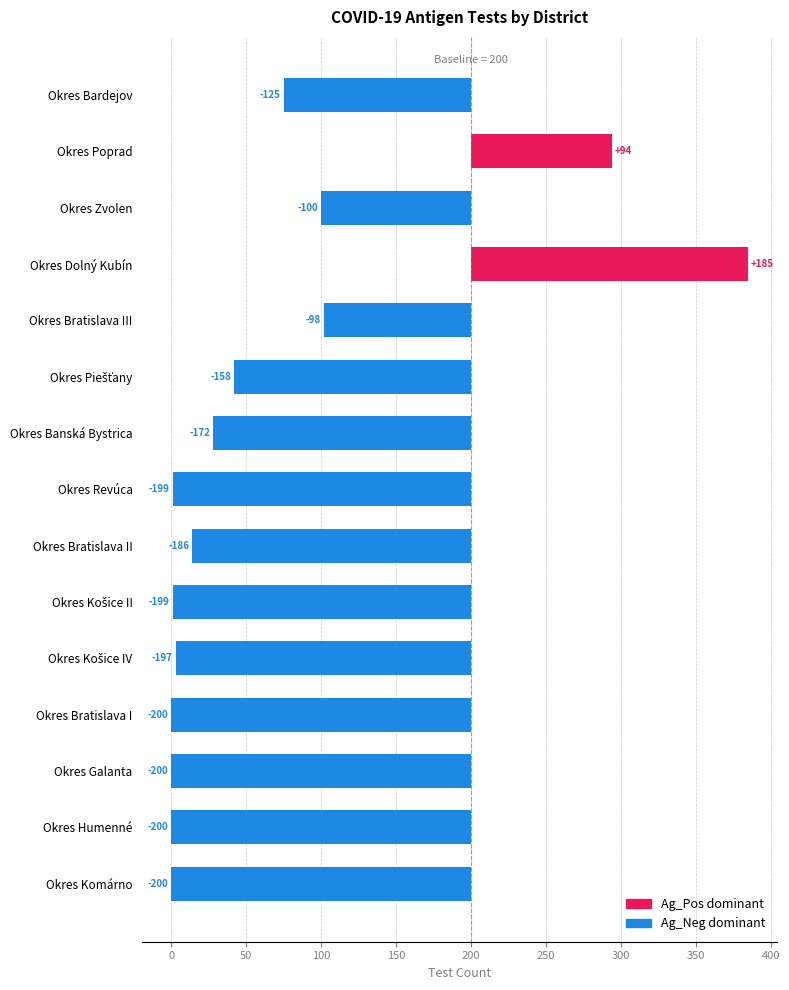

What is the maximum value shown in the chart?

185